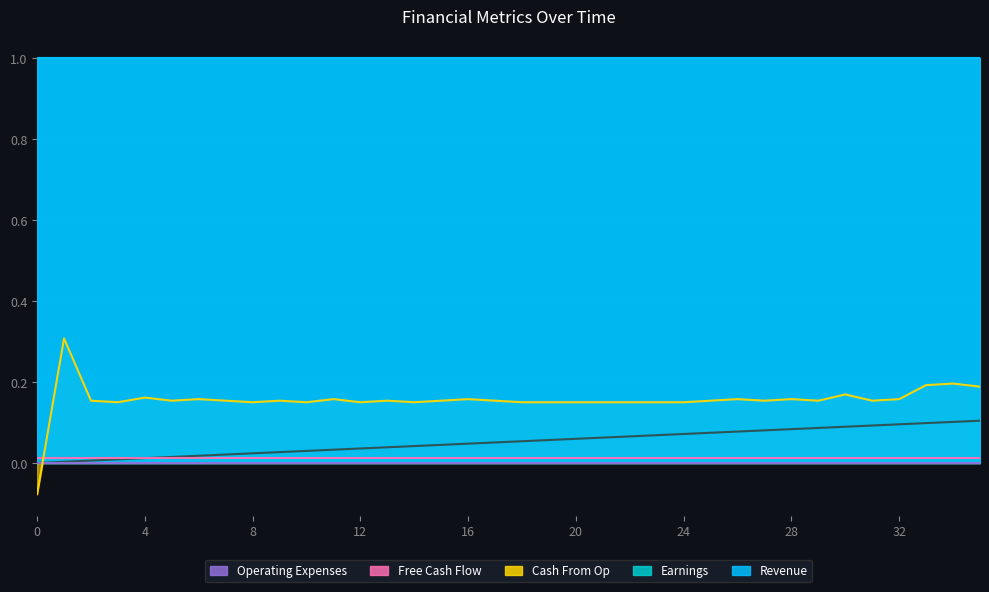

Does the chart display data point markers on the line(s)?

No